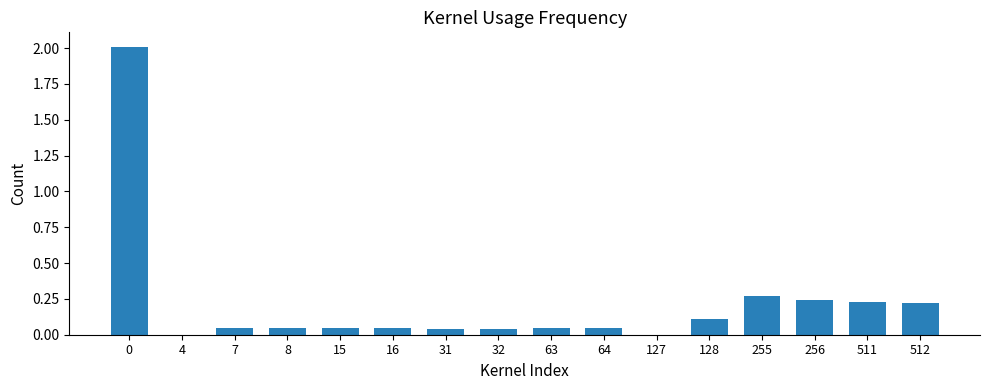

The value at 16 is 0.0. True or false?

True